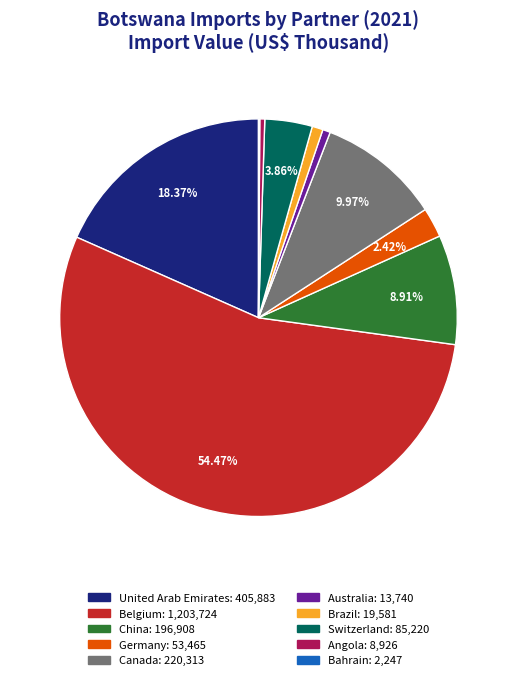

What is the largest slice in the pie chart?

Belgium